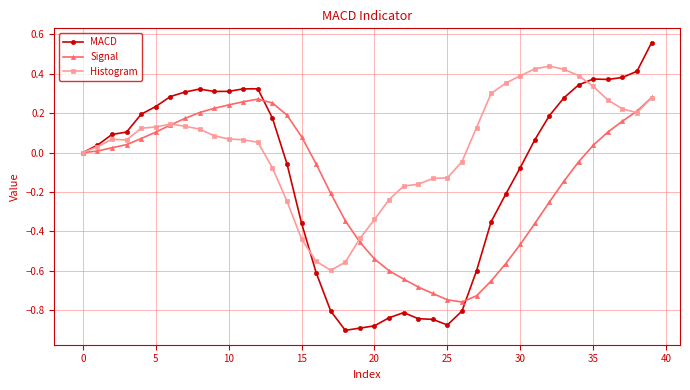

Which series has the largest range (max minus min)?

MACD